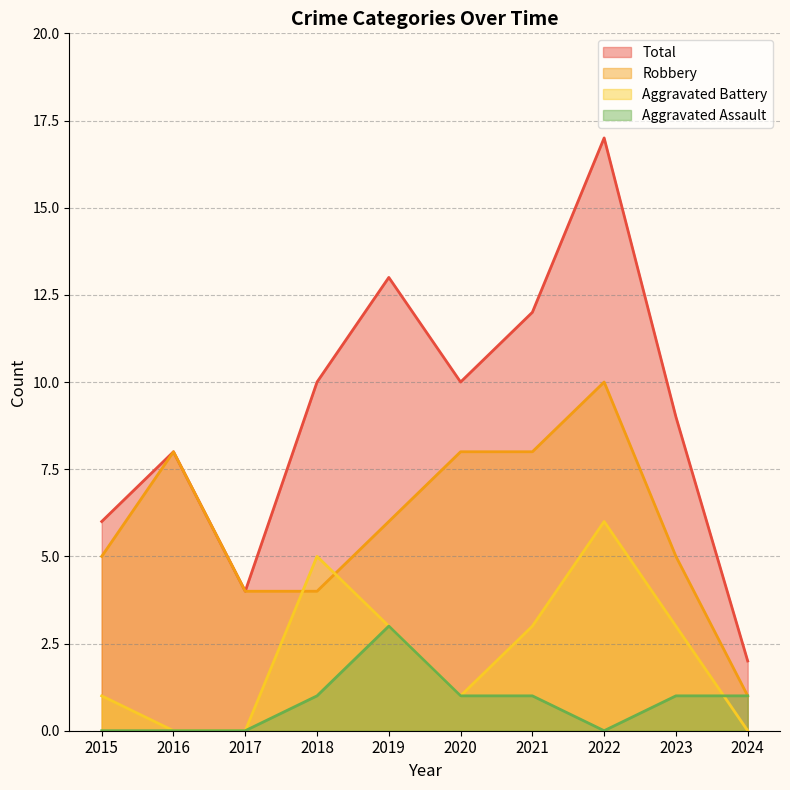

Which has a higher value, 2021 or 2020?

2021